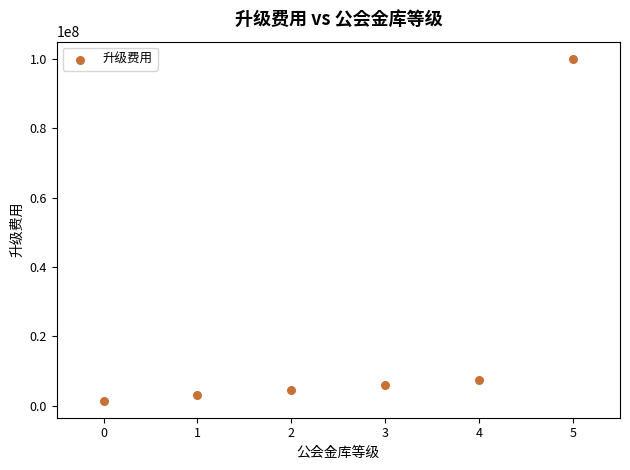

What Y value in the scatter plot is closest to 50749999?

7500000